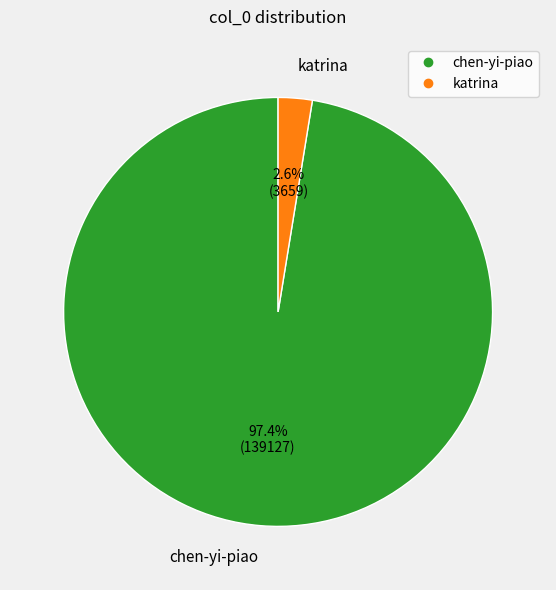

To the nearest percent, what is the average slice percentage?

50%